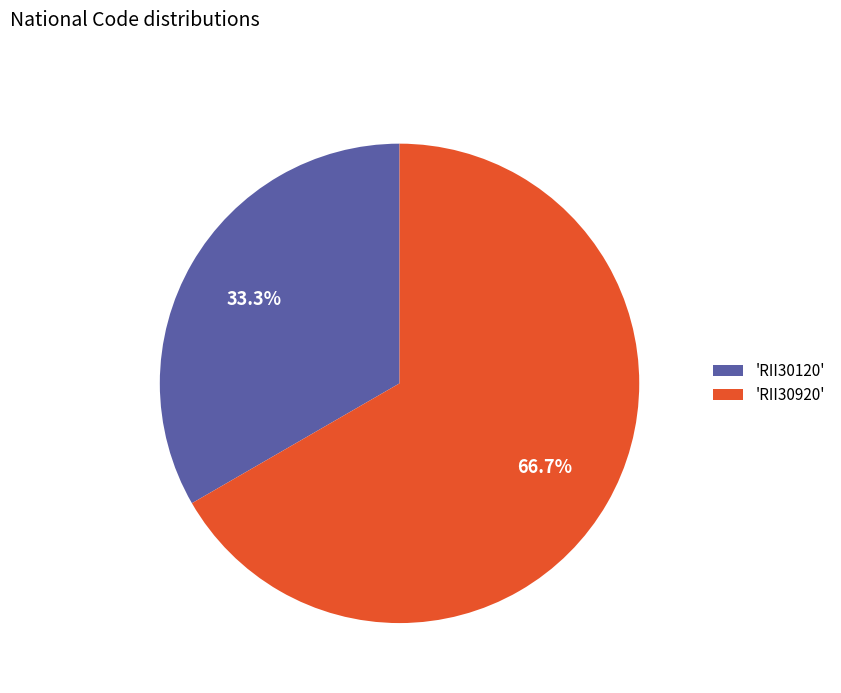

To the nearest percent, what is the average slice percentage?

50%